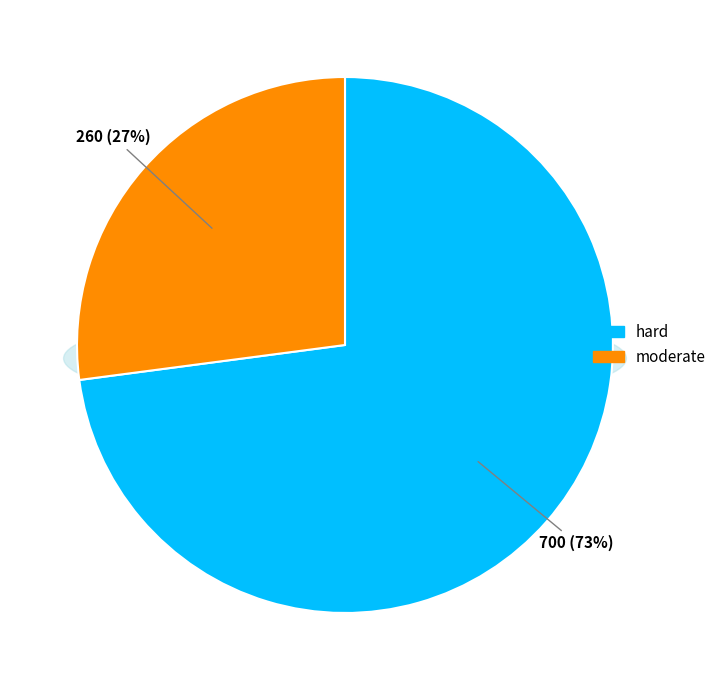

To the nearest percent, what portion does hard represent?

73%